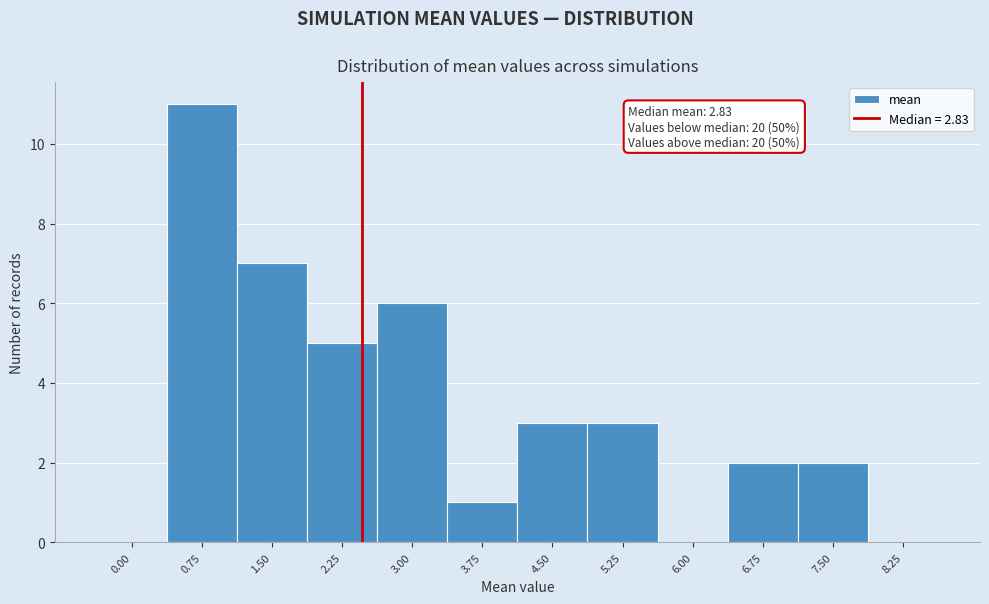

Reading left to right, what are all the values shown in this chart?

0.00=0	0.75=11	1.50=7	2.25=5	3.00=6	3.75=1	4.50=3	5.25=3	6.00=0	6.75=2	7.50=2	8.25=0